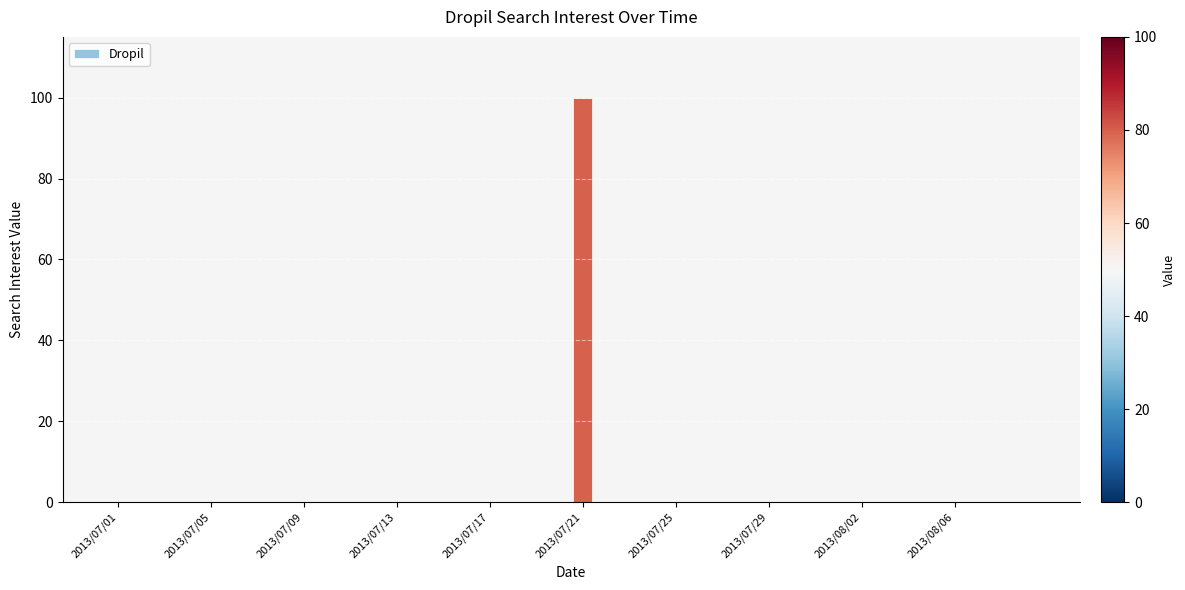

Count the number of data series in this chart.

1